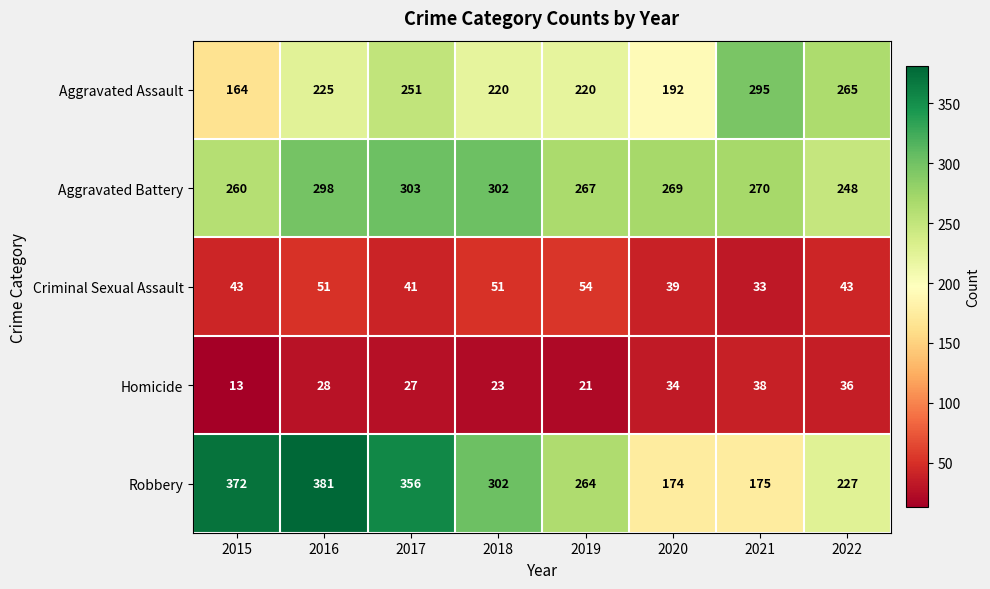

Is it true that Robbery equals 72 at 2019?

False